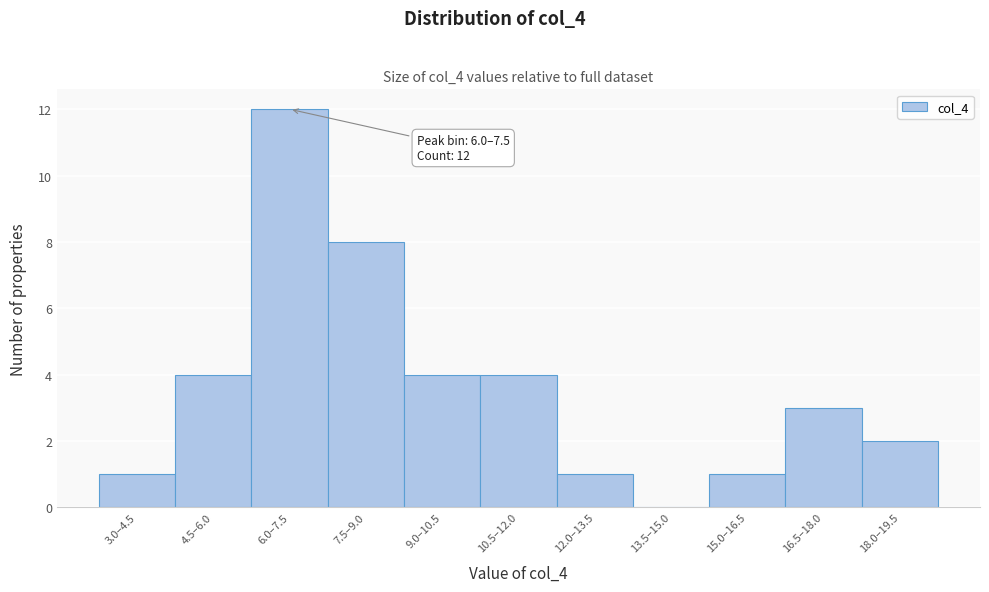

Reading right to left, what are all the values shown in this chart?

18.0–19.5=2	16.5–18.0=3	15.0–16.5=1	13.5–15.0=0	12.0–13.5=1	10.5–12.0=4	9.0–10.5=4	7.5–9.0=8	6.0–7.5=12	4.5–6.0=4	3.0–4.5=1